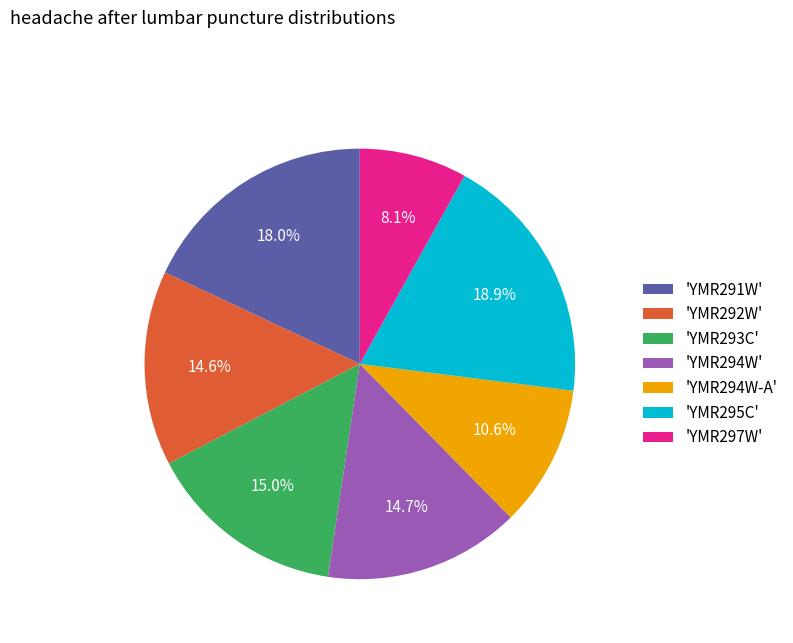

Which has a higher value, 'YMR292W' or 'YMR294W-A'?

'YMR292W'